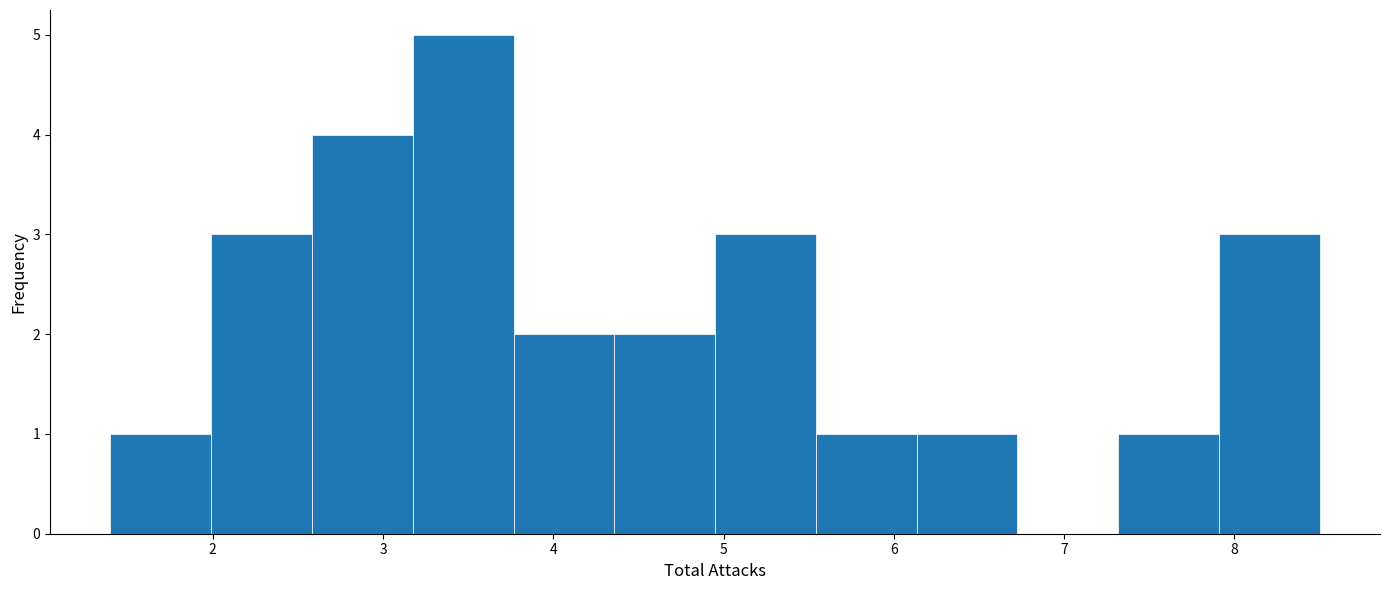

Reading left to right, list every bar in this chart as the range it spans on the x-axis followed by its height. Neither the bar edges nor the heights are printed on the chart, so give them approximately, as read against the axes.

1.4 to 2.0: 1
2.0 to 2.6: 3
2.6 to 3.2: 4
3.2 to 3.8: 5
3.8 to 4.4: 2
4.4 to 5.0: 2
5.0 to 5.5: 3
5.5 to 6.1: 1
6.1 to 6.7: 1
6.7 to 7.3: 0
7.3 to 7.9: 1
7.9 to 8.5: 3